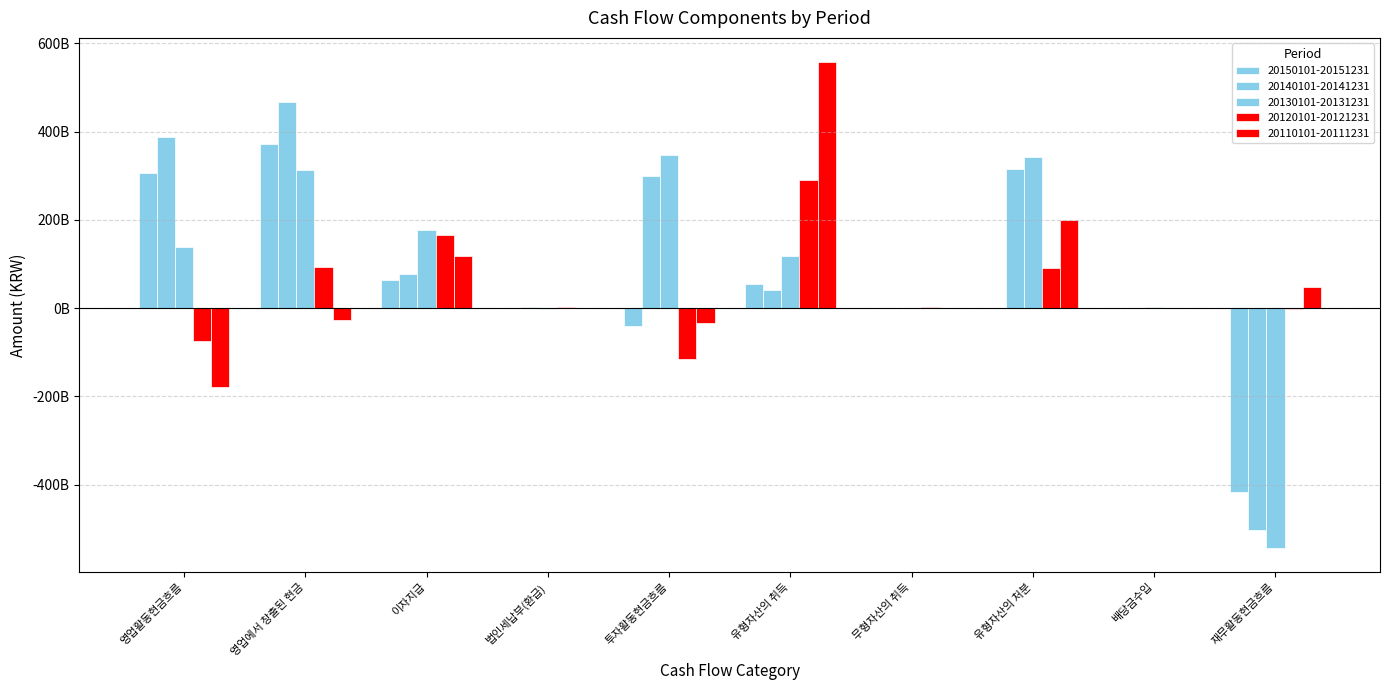

Which category has the lowest value in the 20150101-20151231 series?

재무활동현금흐름